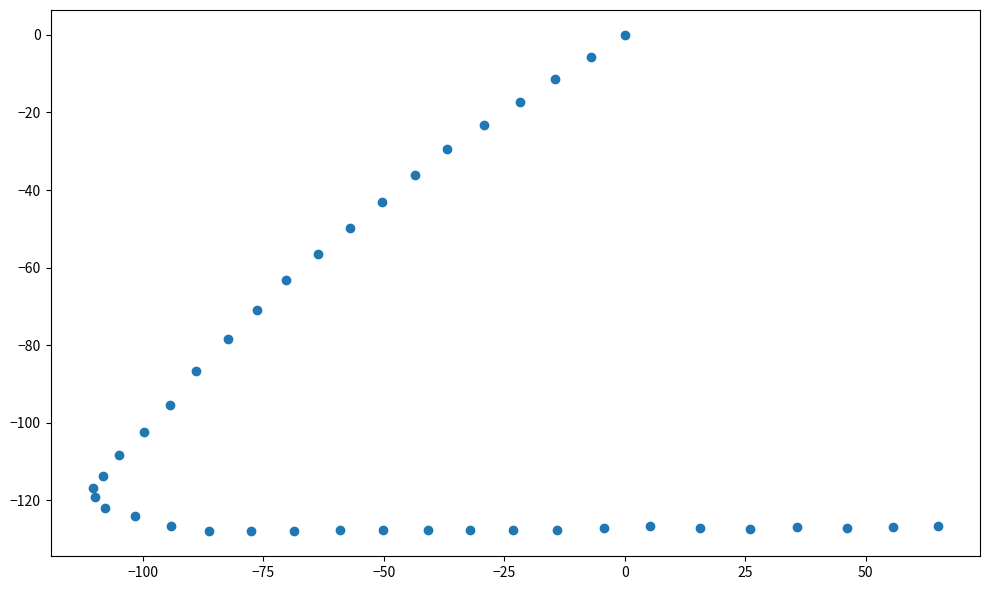

What is the range of Y values (max minus min)?

128.0